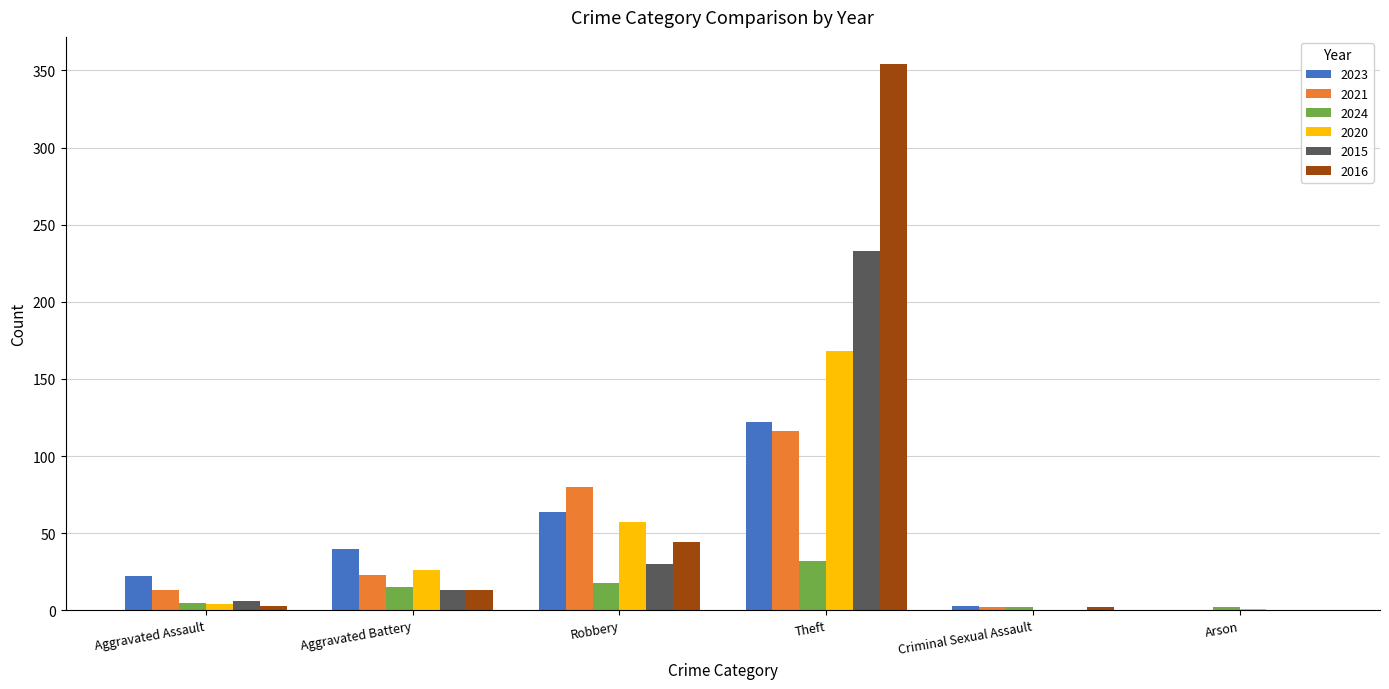

Where is 2016 nearest to the value 177?

Robbery